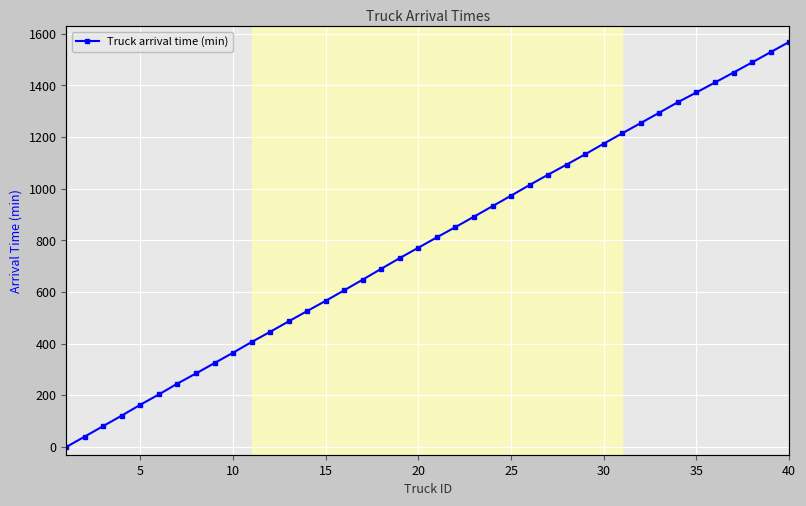

Reading right to left, extract all data points from this chart.

1568.5	1528.9	1489.1	1449.9	1411.5	1372.9	1335.2	1294.7	1254.6	1214.8	1174.7	1133.6	1093.7	1054.7	1014.6	973.2	932.6	891.9	851.7	812.1	771.8	731.9	690.2	648.3	606.9	566.1	526.5	486.5	445.9	406.5	365.0	325.1	284.8	245.6	203.6	163.7	121.8	81.2	40.4	0.0